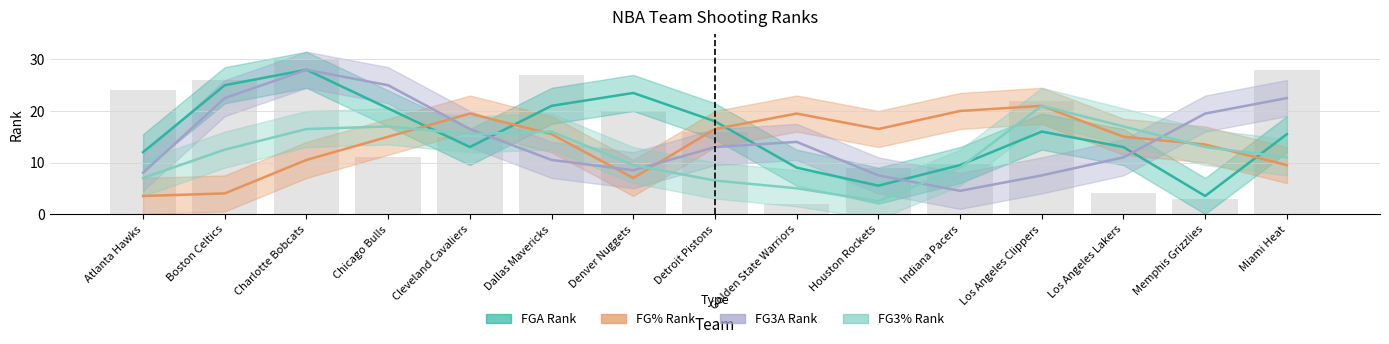

True or false: FG3A_RANK has a value of 8 at Chicago Bulls.

False